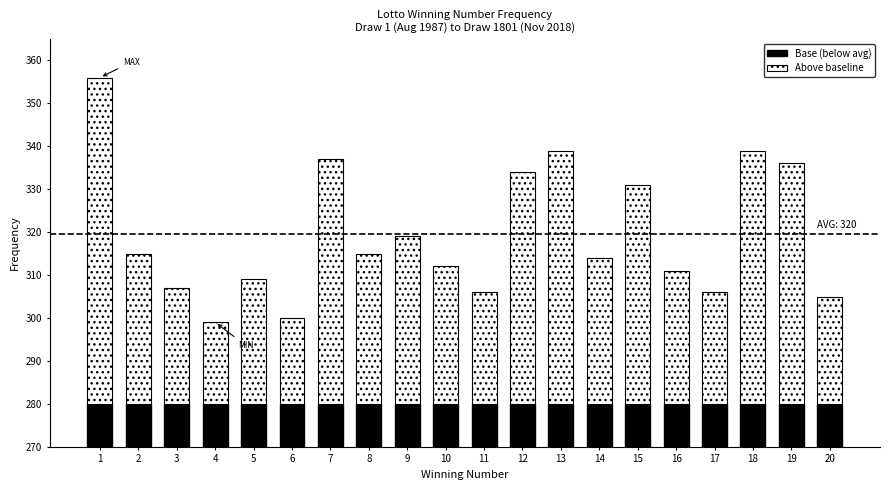

What is the minimum value shown in the chart?

19